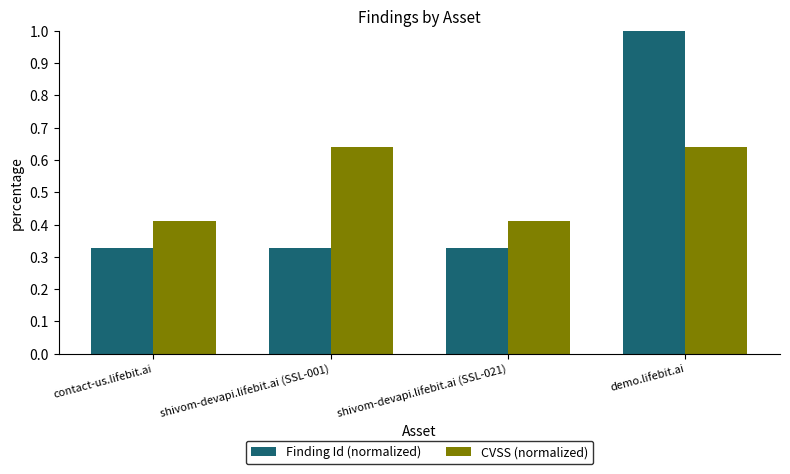

At which category is the sum across all series the highest?

demo.lifebit.ai